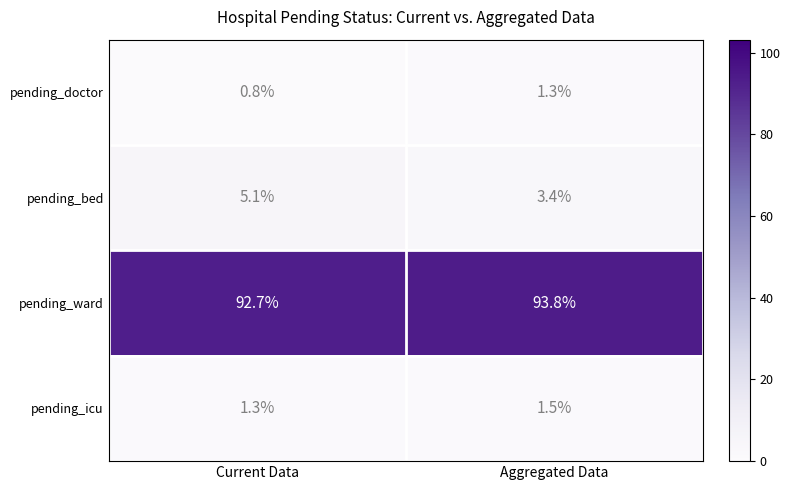

How many distinct data groups are displayed?

4